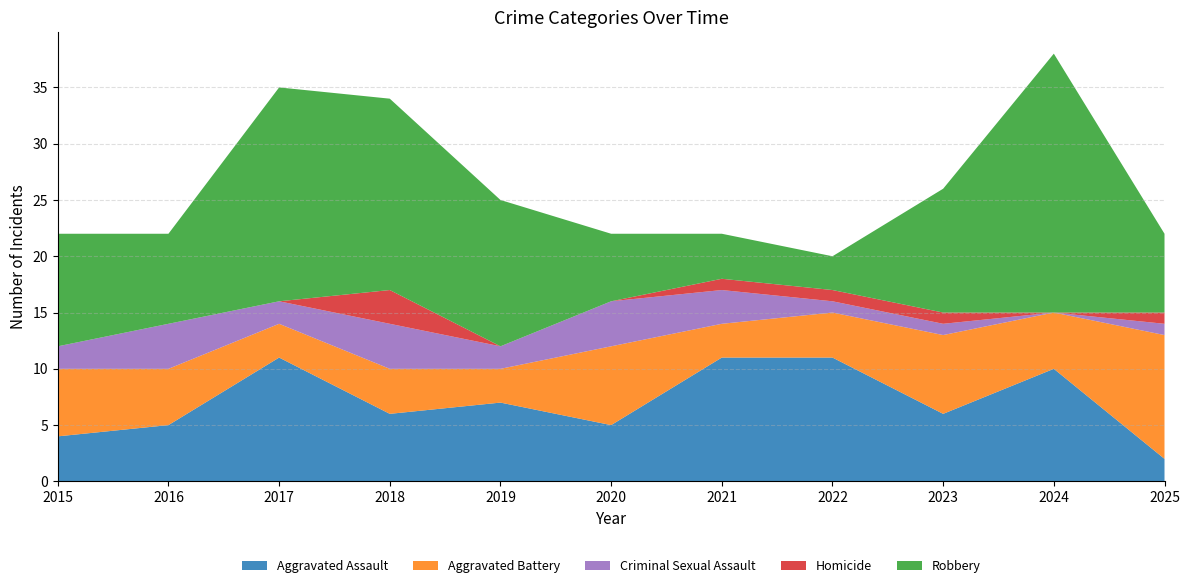

Reading left to right, list all the values displayed in this chart.

Aggravated Assault: 2015=4	2016=5	2017=11	2018=6	2019=7	2020=5	2021=11	2022=11	2023=6	2024=10	2025=2
Aggravated Battery: 2015=6	2016=5	2017=3	2018=4	2019=3	2020=7	2021=3	2022=4	2023=7	2024=5	2025=11
Criminal Sexual Assault: 2015=2	2016=4	2017=2	2018=4	2019=2	2020=4	2021=3	2022=1	2023=1	2024=0	2025=1
Homicide: 2015=0	2016=0	2017=0	2018=3	2019=0	2020=0	2021=1	2022=1	2023=1	2024=0	2025=1
Robbery: 2015=10	2016=8	2017=19	2018=17	2019=13	2020=6	2021=4	2022=3	2023=11	2024=23	2025=7